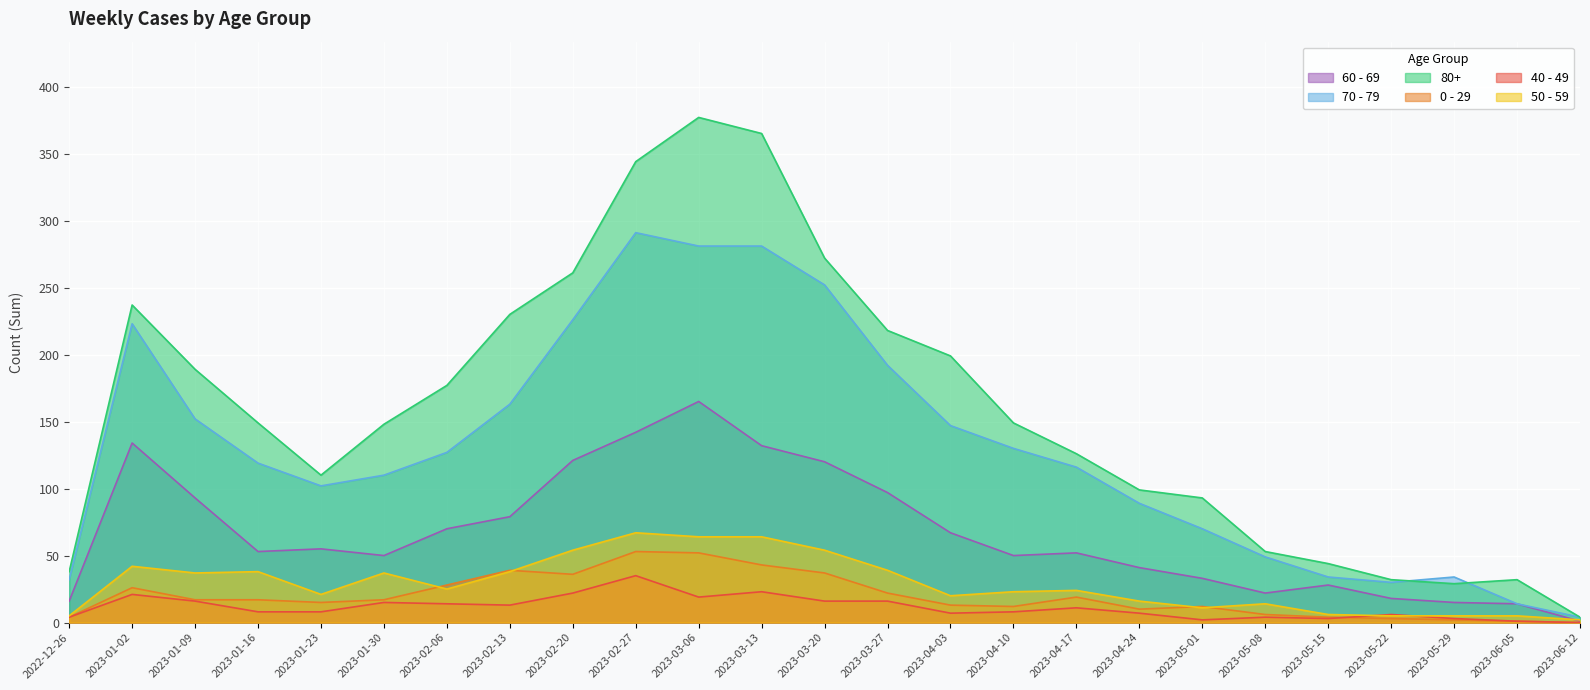

What position from the right is 2023-04-10?

10